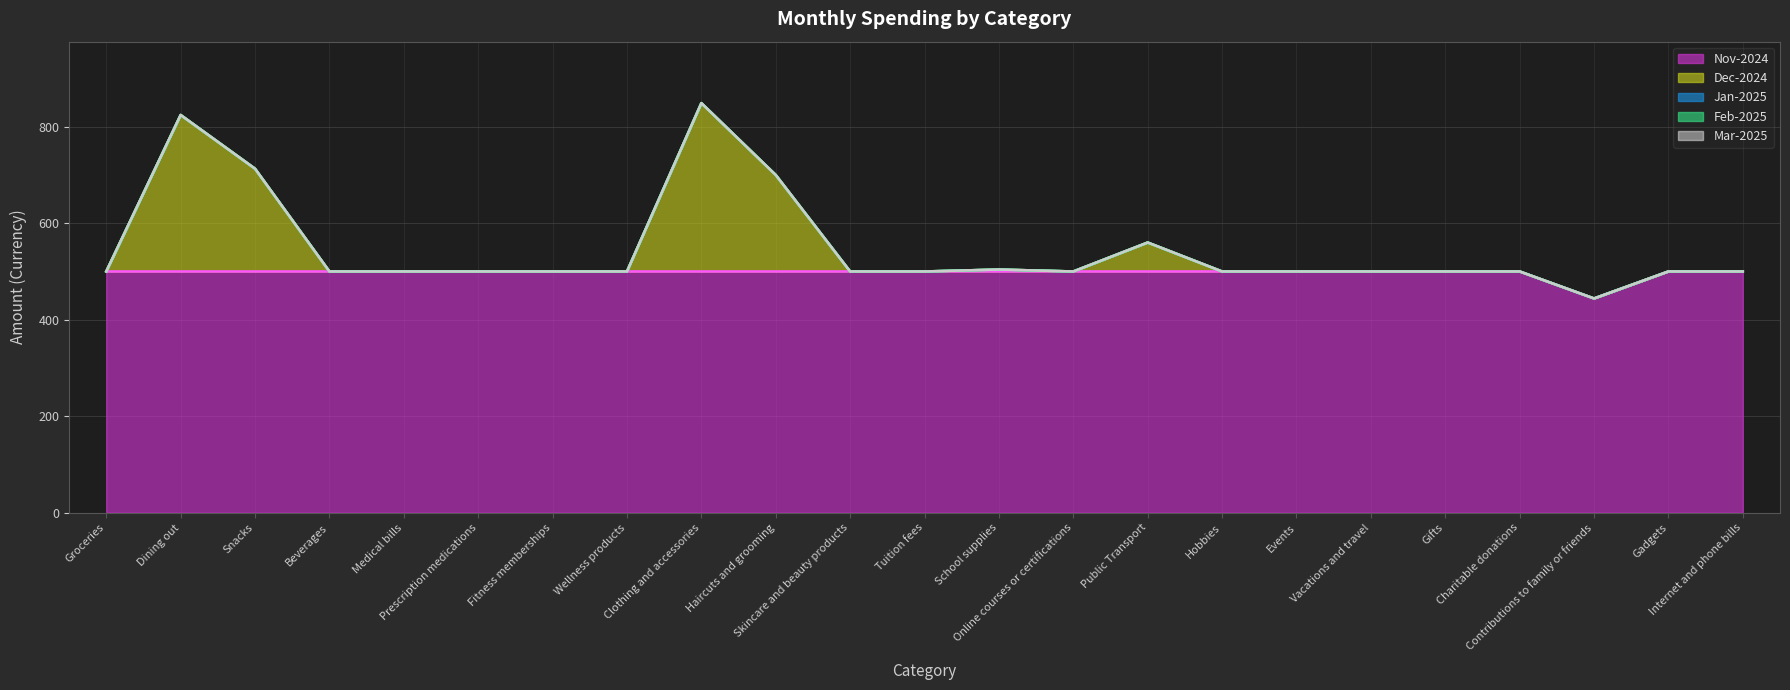

What is the spread (max minus min) of values at Fitness memberships?

500.0